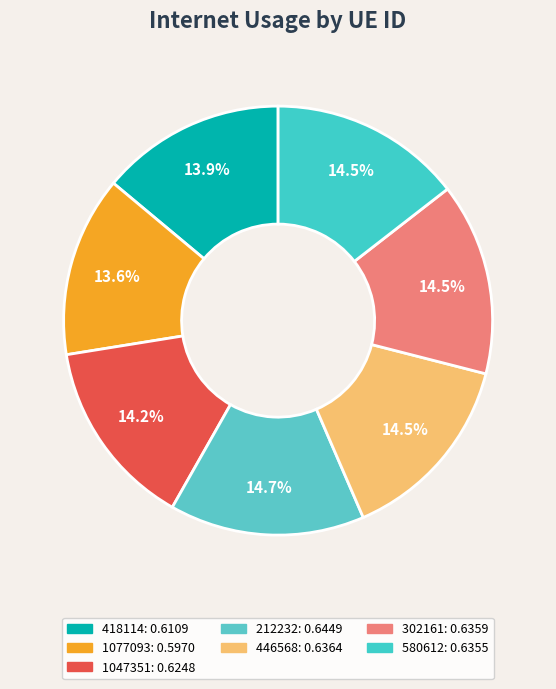

Rank the categories by value from highest to lowest.

212232, 446568, 302161, 580612, 1047351, 418114, 1077093